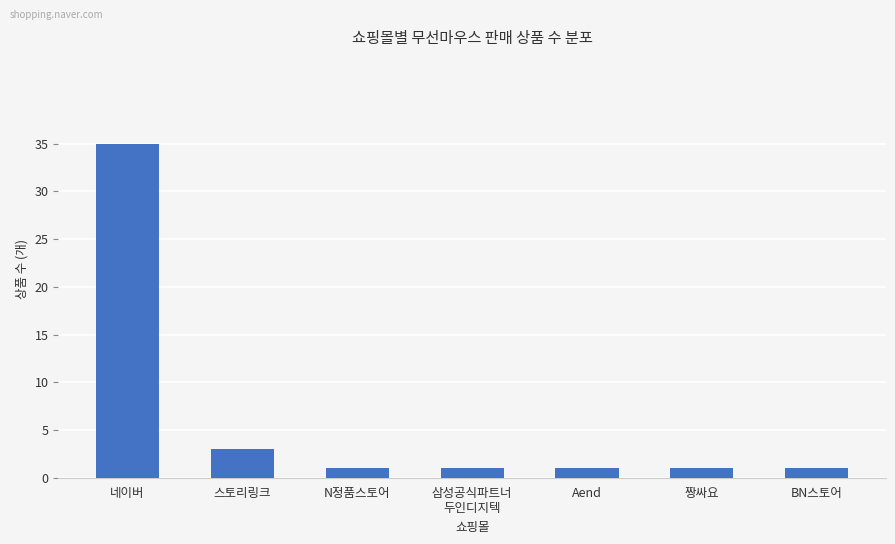

What is the average value?

6